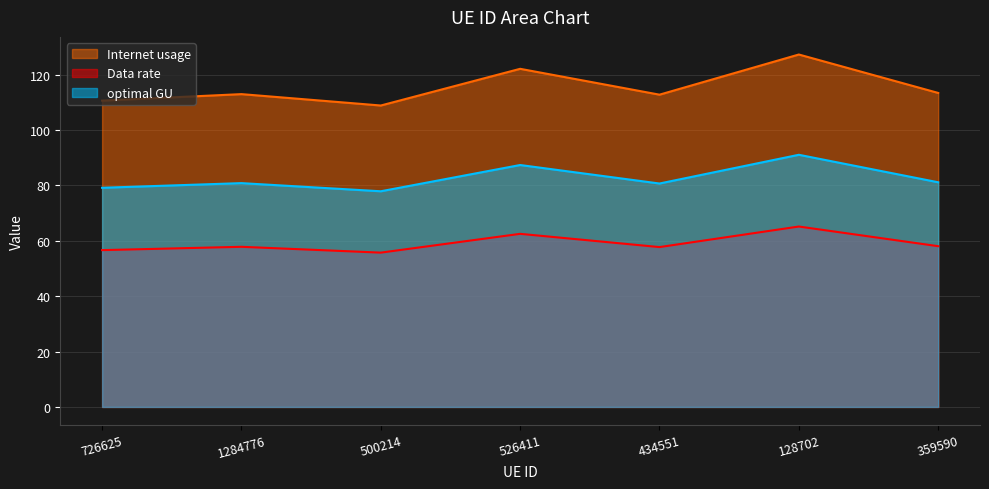

What is the difference between the second highest and second lowest values in the optimal GU series?

8.2